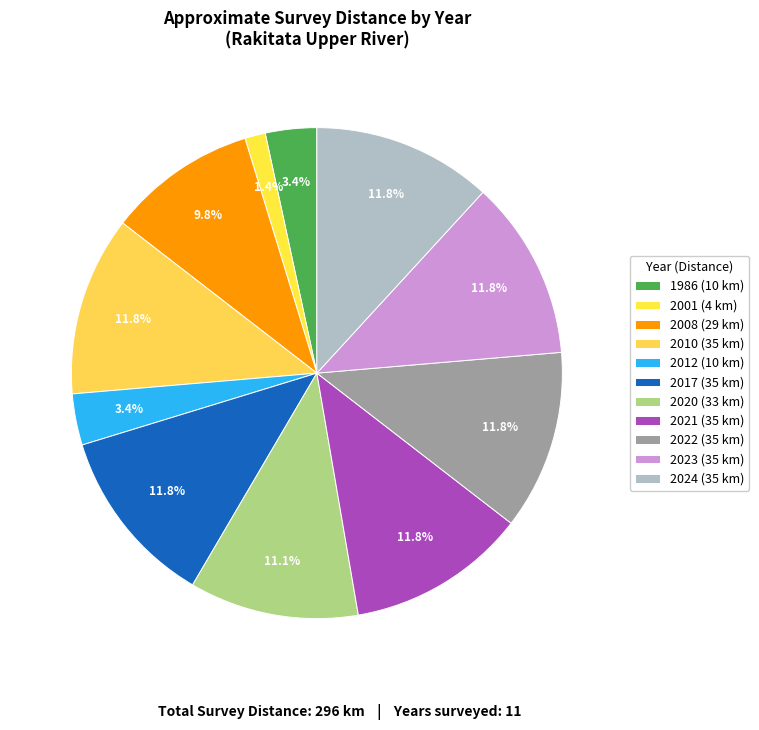

Does 2017 account for over 50% of the chart?

No